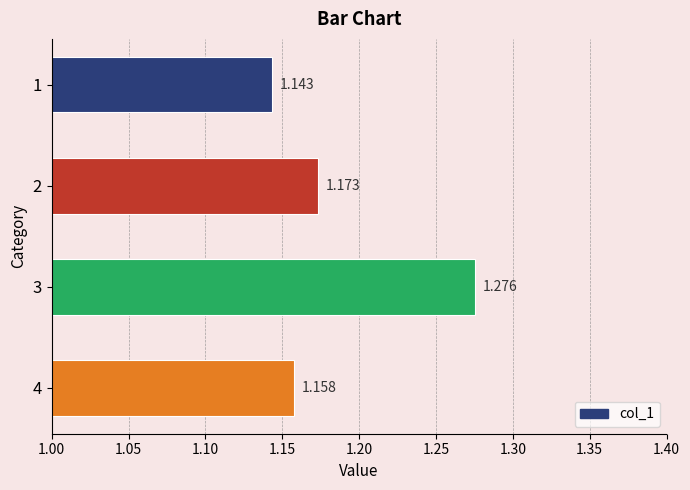

What is the sum of all values?

4.7